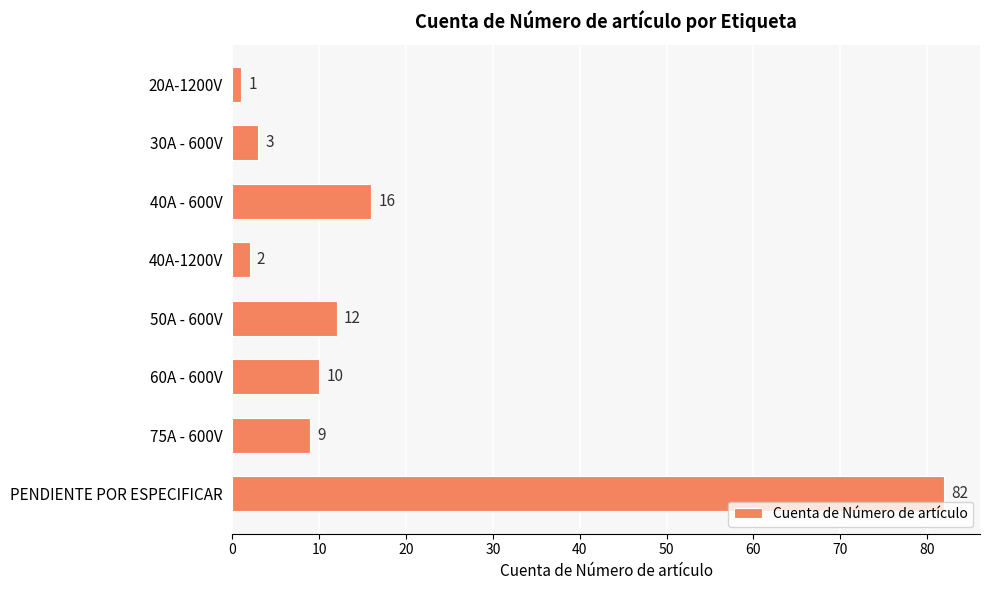

How many data points are less than 10?

4